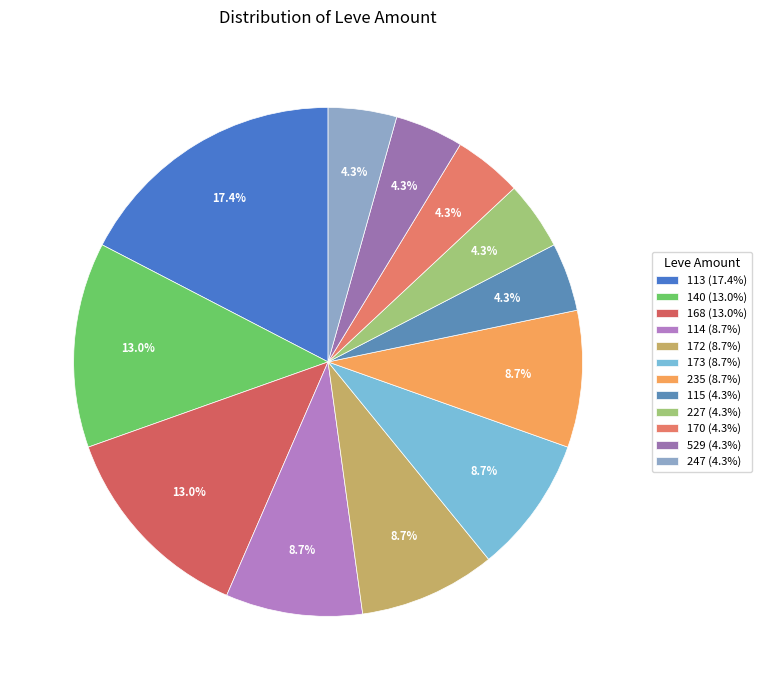

How many slices are in this pie chart?

12